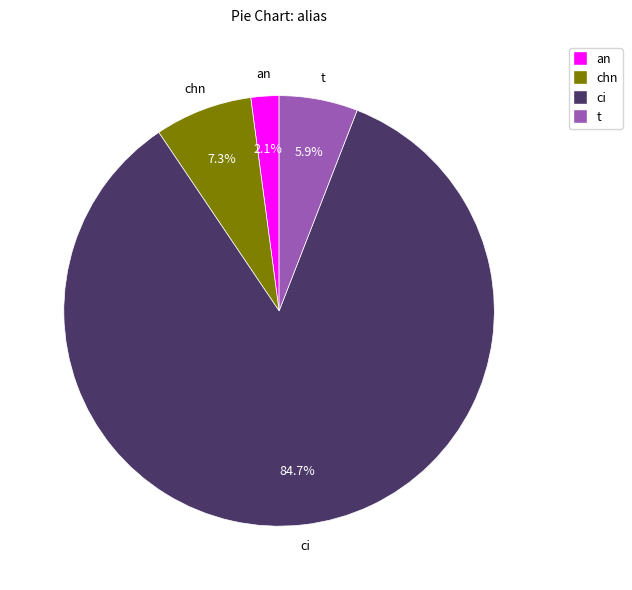

Combined, what portion of the pie is chn and t?

13.2%